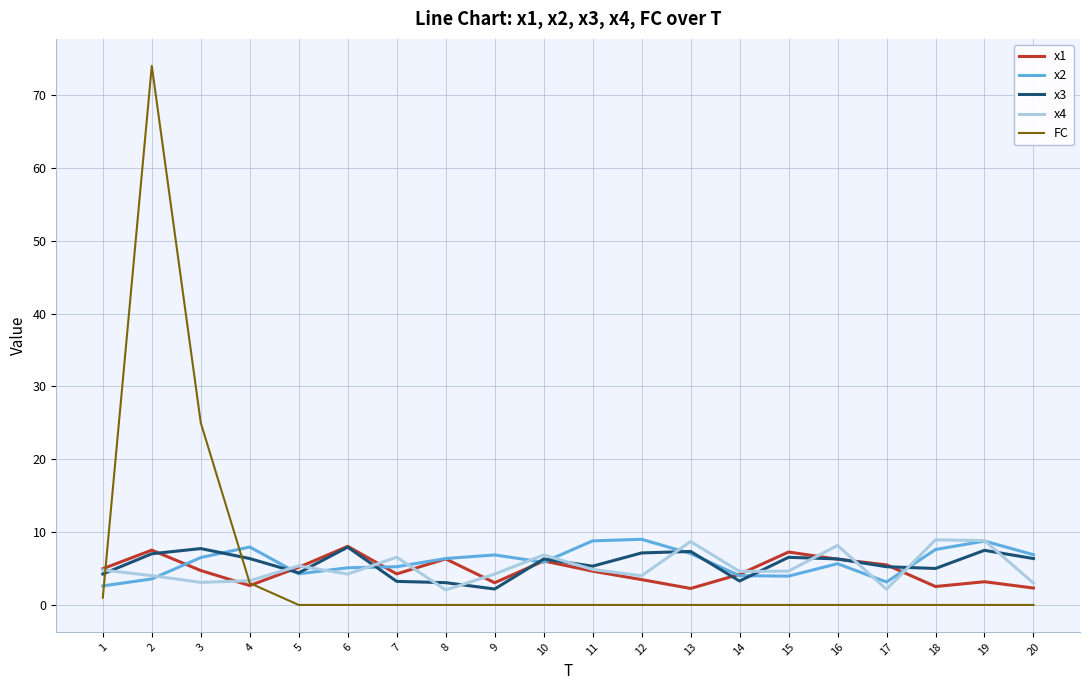

Where does the x2 series first go above 6?

3